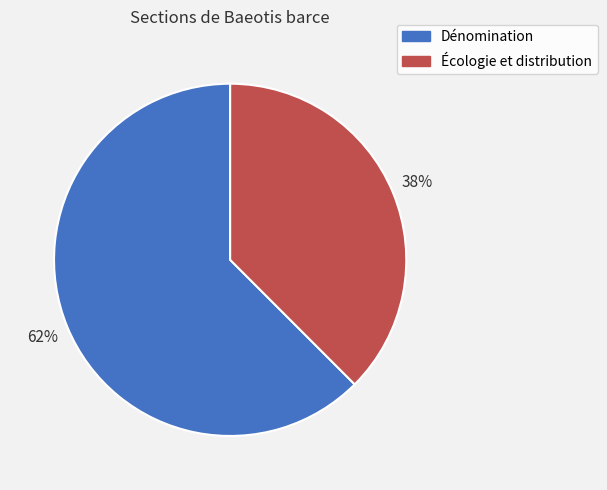

Does any single category account for the majority?

Yes